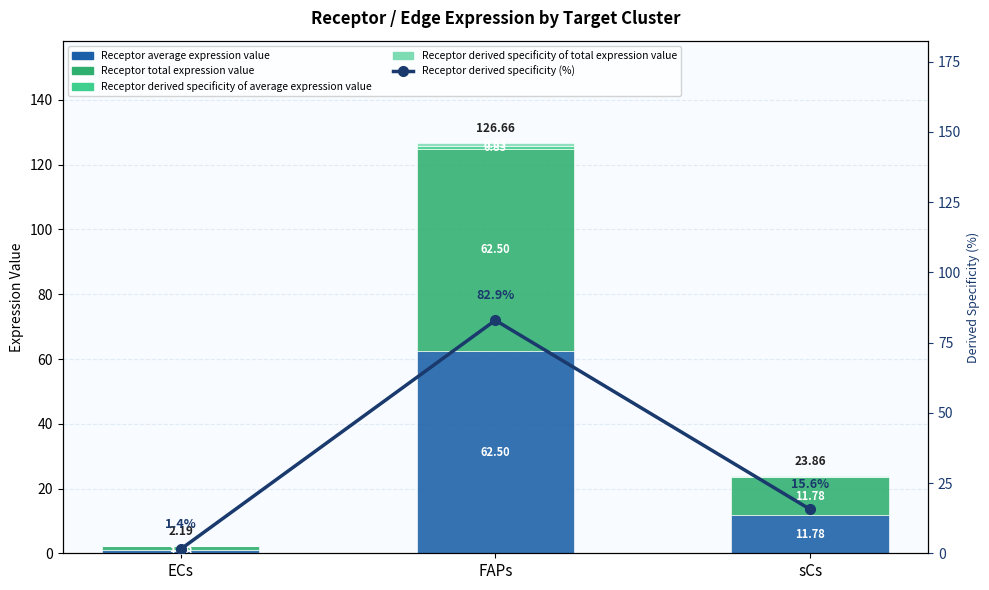

What are all the series names shown in the legend?

Receptor average expression value, Receptor total expression value, Receptor derived specificity of average expression value, Receptor derived specificity of total expression value, Receptor derived specificity (%)